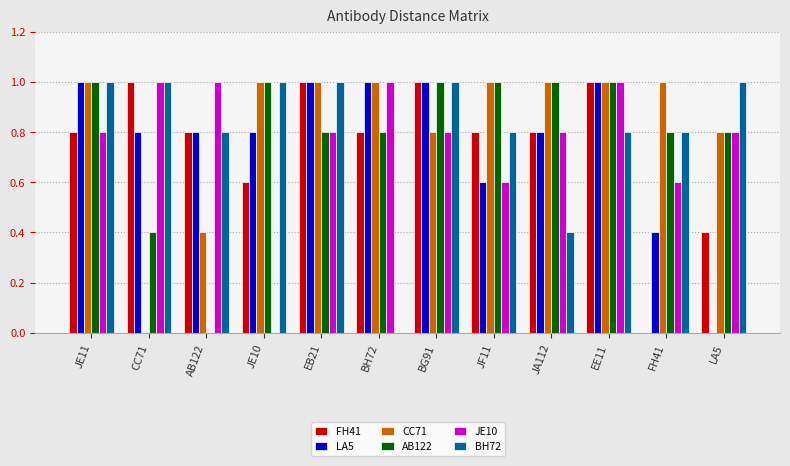

What is the sum of the FH41 values at BH72 and EB21?

1.8